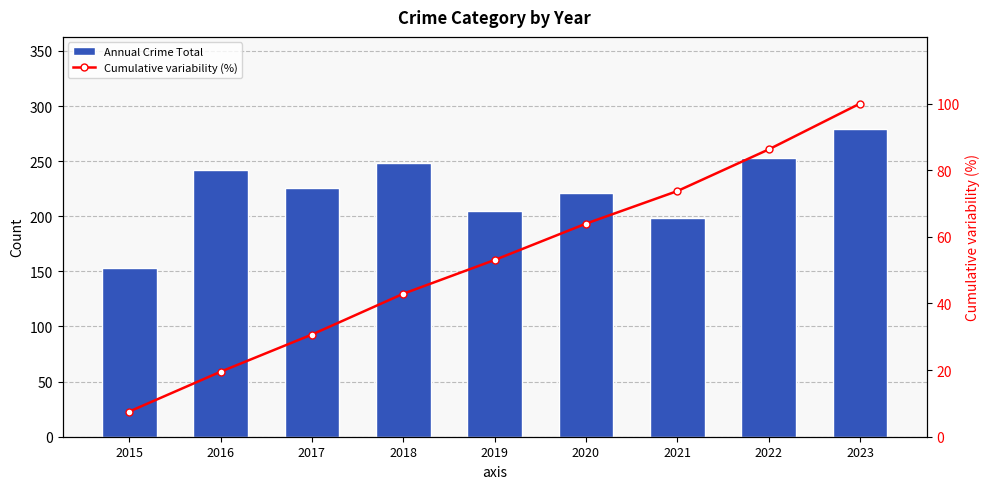

Reading right to left, extract all data points from this chart.

Annual Crime Total: 2023=279.0	2022=253.0	2021=198.0	2020=221.0	2019=205.0	2018=248.0	2017=226.0	2016=242.0	2015=153.0
Cumulative variability (%): 2023=100.0	2022=86.2	2021=73.7	2020=64.0	2019=53.0	2018=42.9	2017=30.7	2016=19.5	2015=7.6